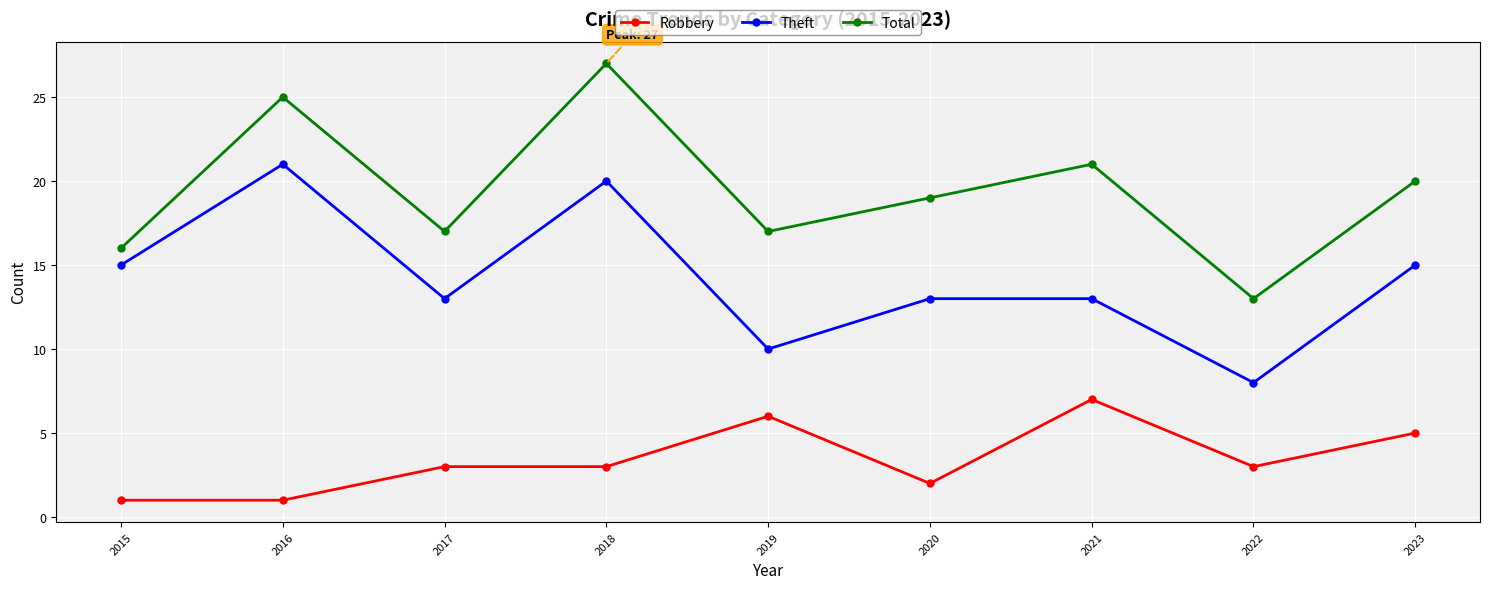

True or false: Theft and Robbery cross at least once.

False